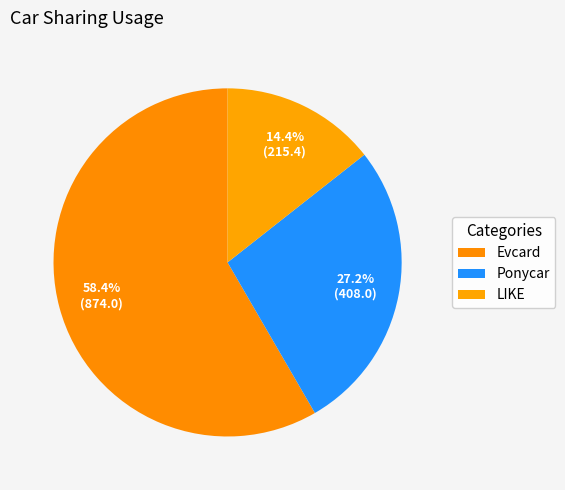

To the nearest percent, what percentage of the pie is Evcard?

58%